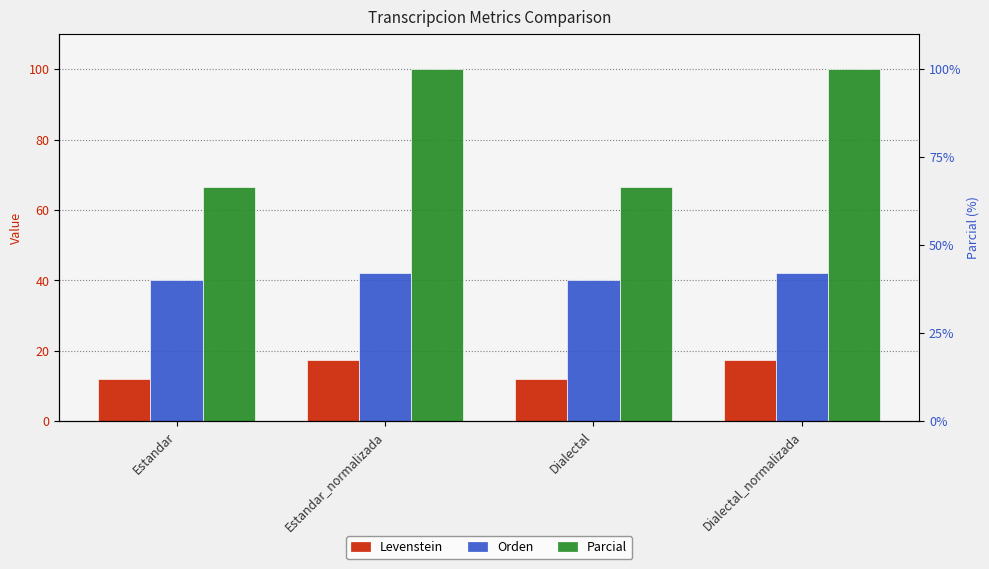

Between Estandar_normalizada and Estandar, which is larger?

Estandar_normalizada